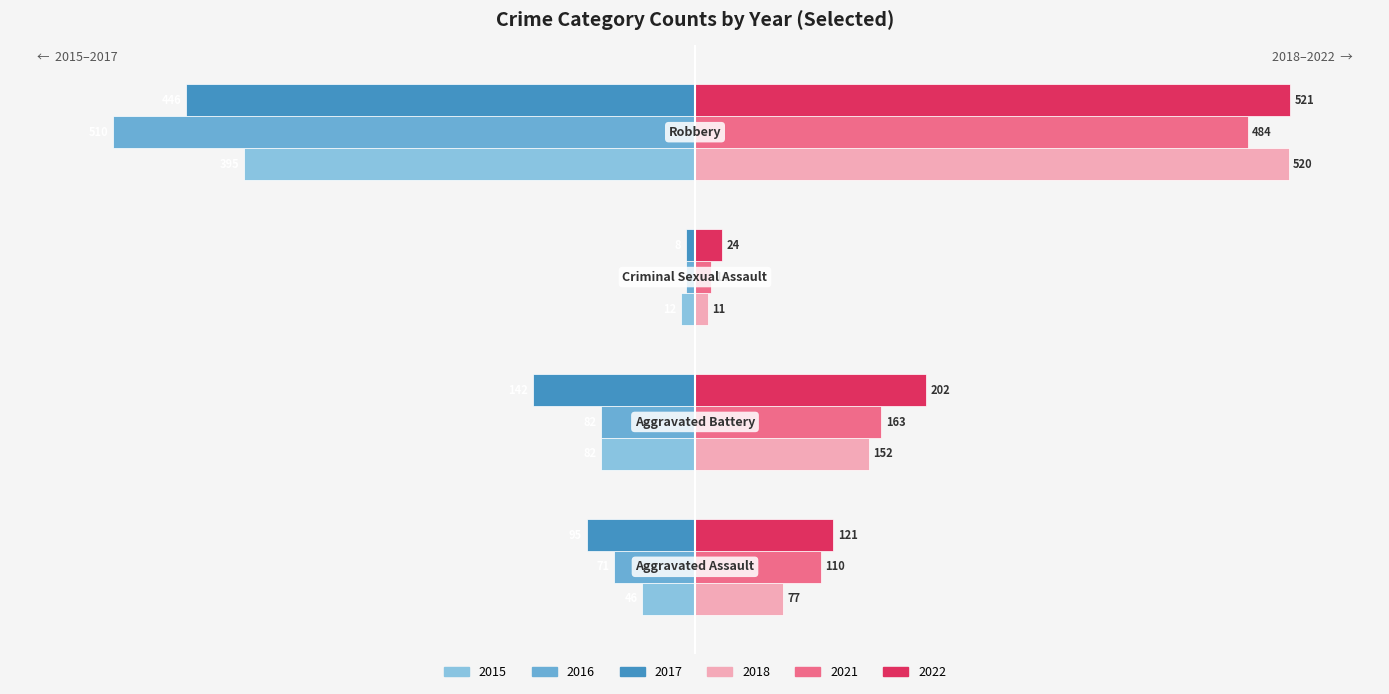

How many 2022 values are between 121 and 521?

3